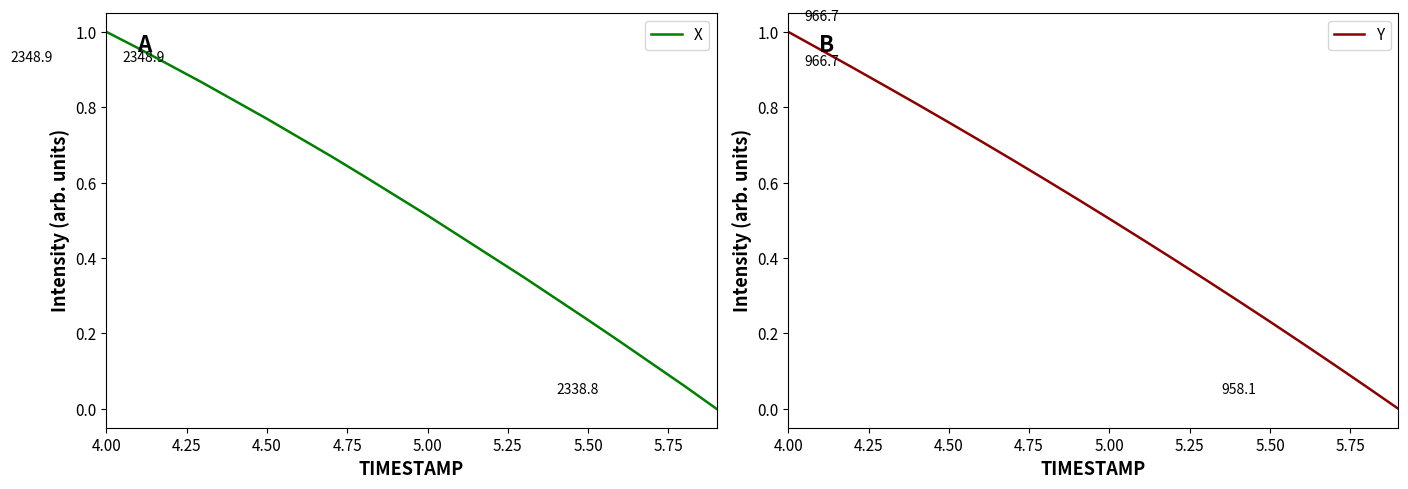

How many data points does each series have?

20